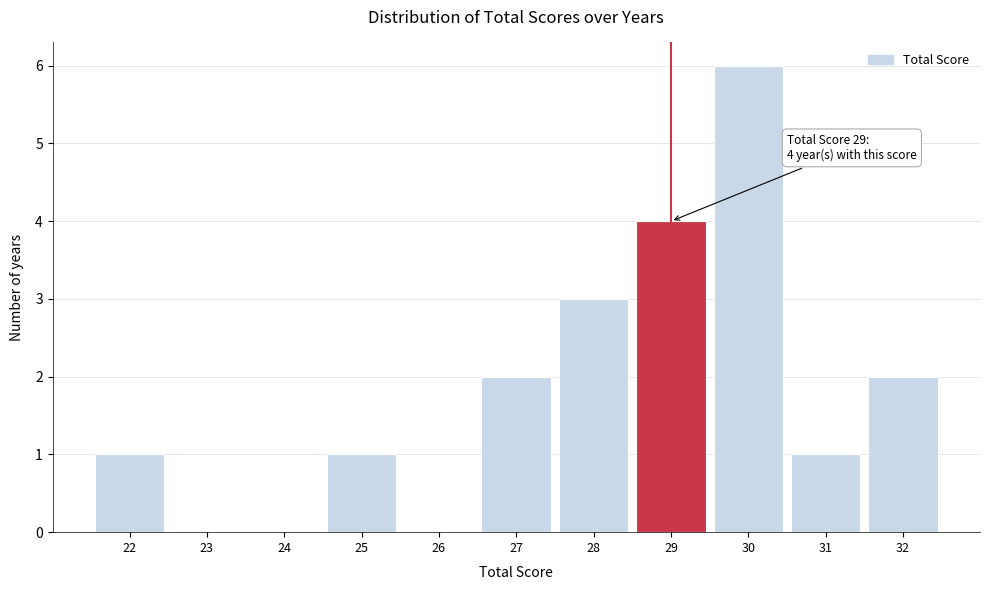

Which range on the x-axis has the tallest bar?

29.5 to 30.5